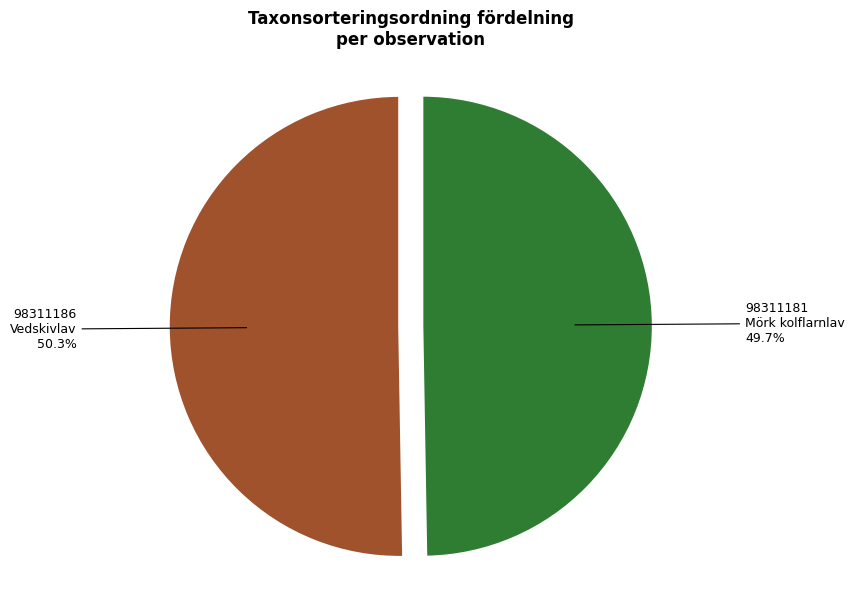

What portion of the pie excludes 98311186 Vedskivlav?

49.7%